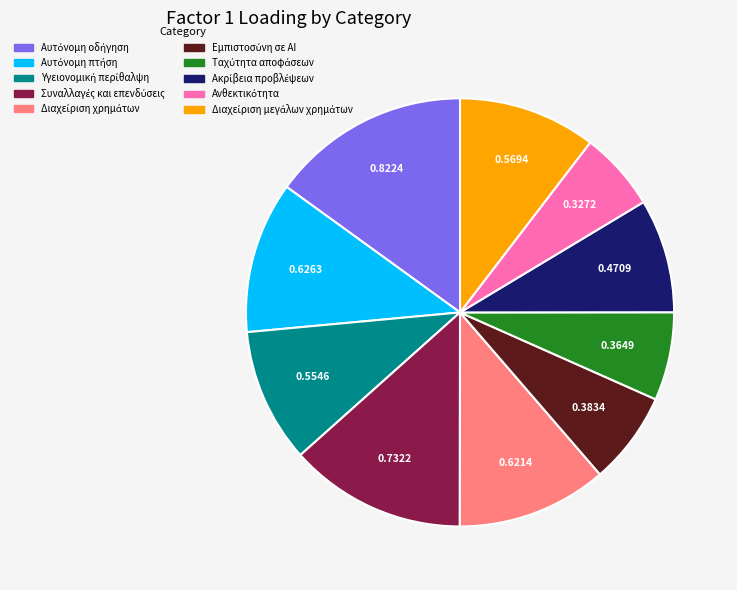

Is there any slice that represents more than half of the pie?

No